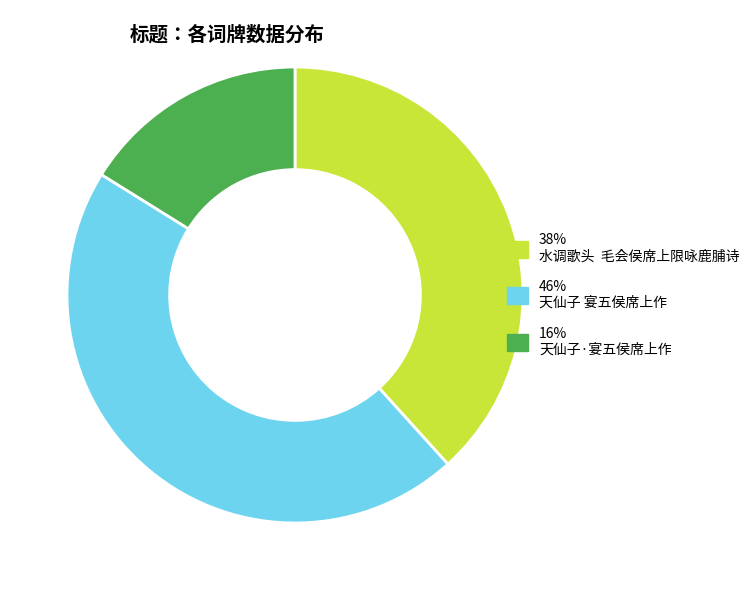

True or false: 46% 天仙子 宴五侯席上作 accounts for 46% of the total.

True